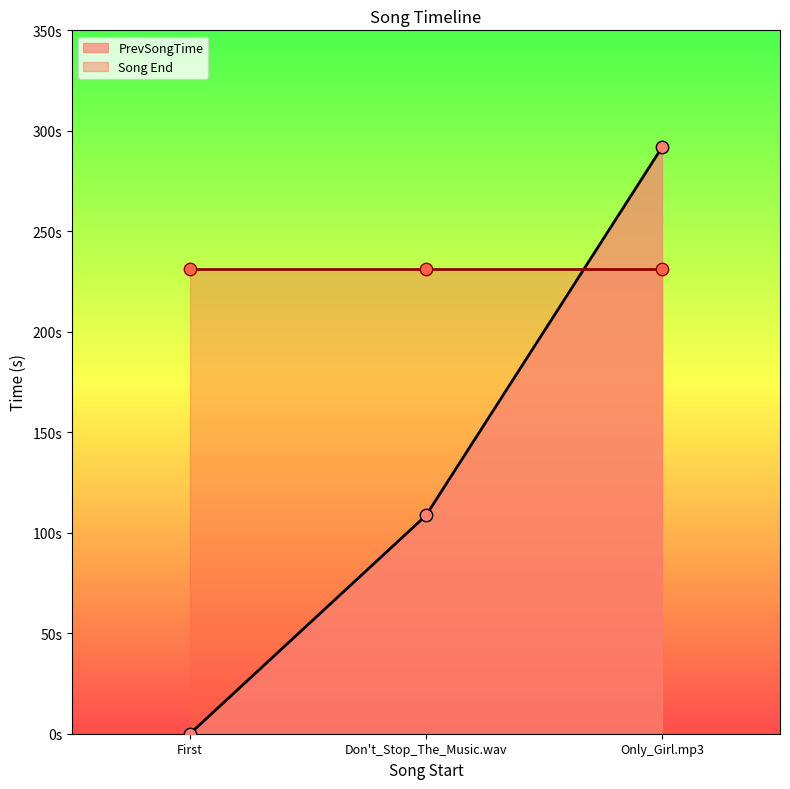

Which has a higher value, Don't_Stop_The_Music.wav or Only_Girl.mp3?

Only_Girl.mp3